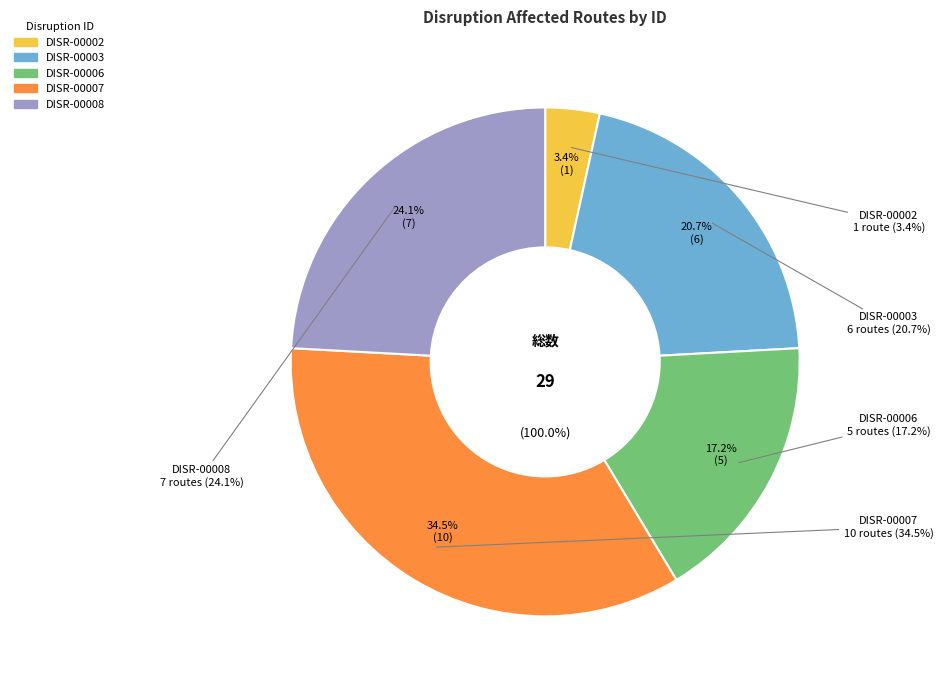

Does any single category account for the majority?

No